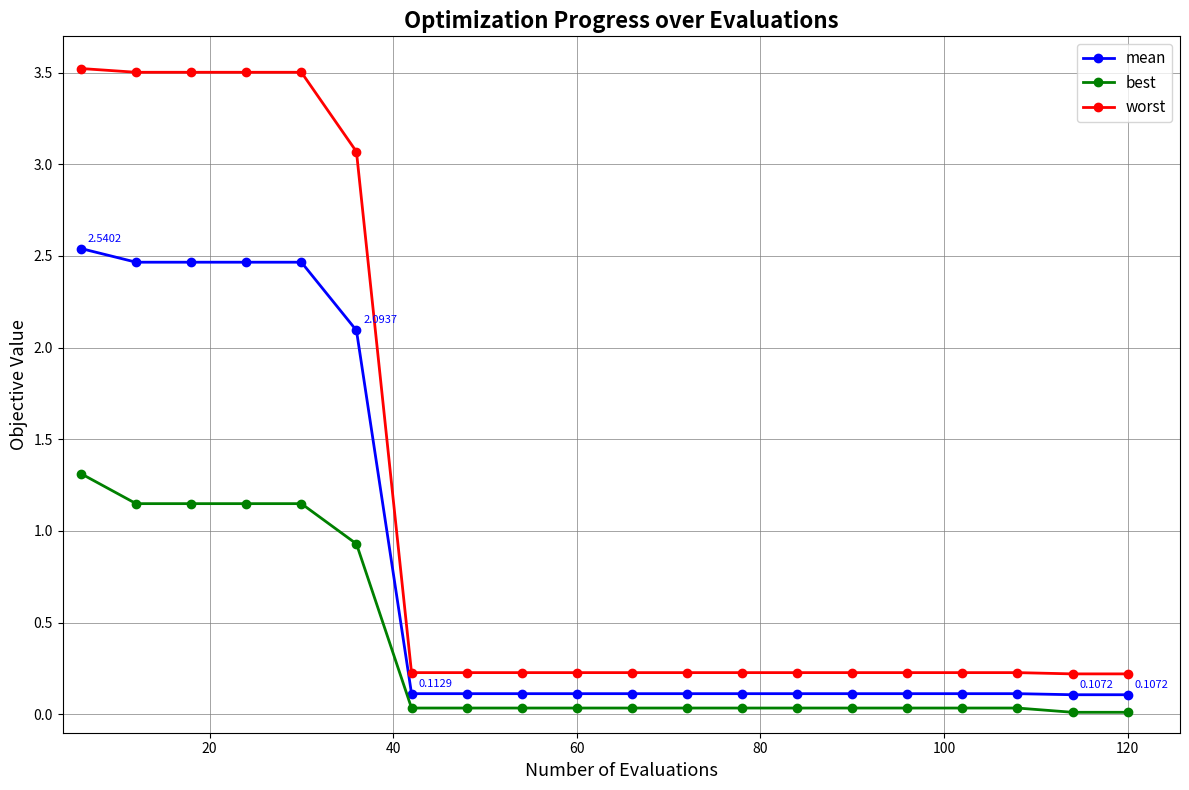

Which series has the widest spread of values?

worst